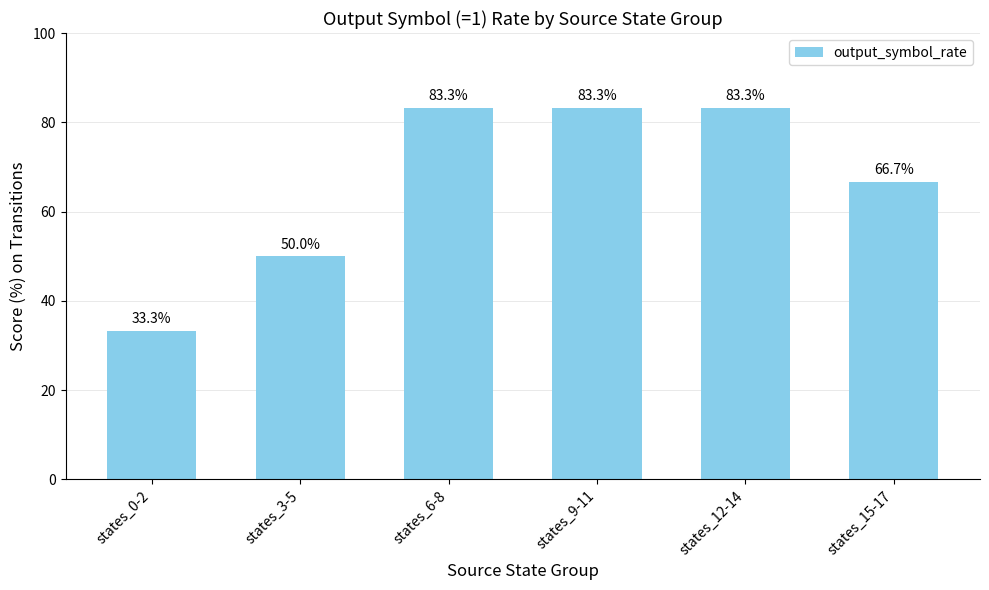

The chart shows a value of 50.0 at states_3-5. True or false?

True